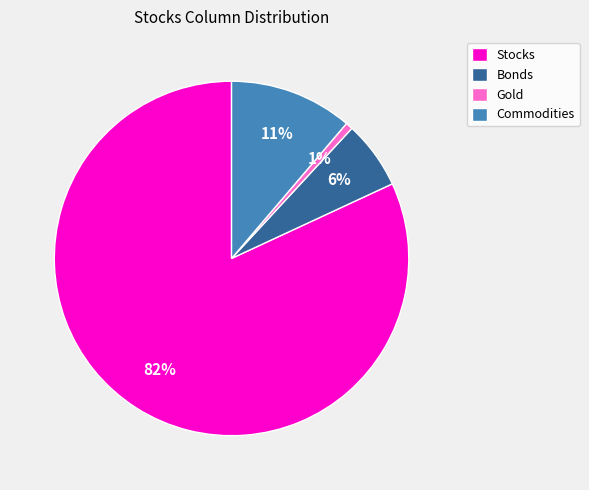

How many slices are in this pie chart?

4